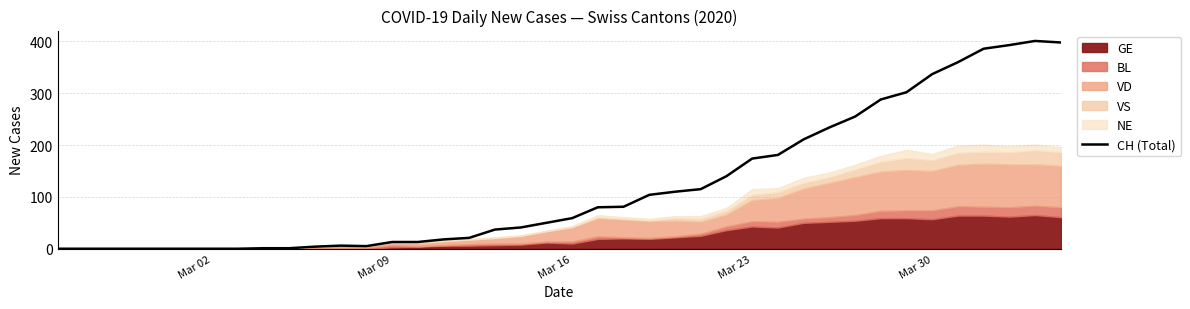

The chart shows a value of 629 at 38. True or false?

False